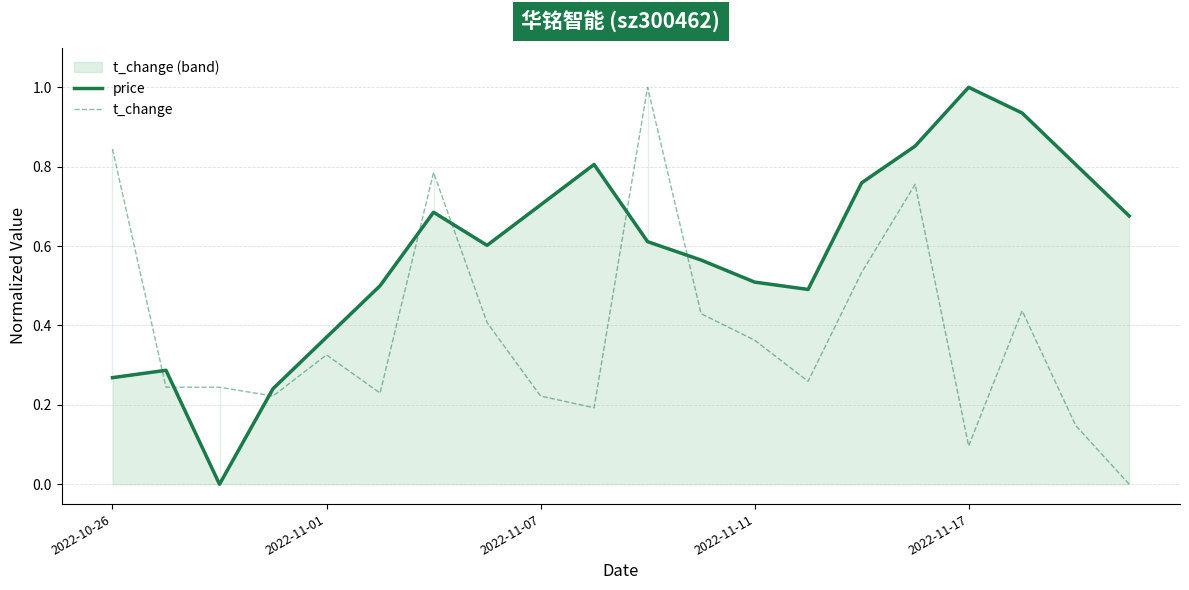

Reading right to left, what are all the values shown in this chart?

price: 0.7	0.8	0.9	1.0	0.9	0.8	0.5	0.5	0.6	0.6	0.8	0.7	0.6	0.7	0.5	0.4	0.2	0.0	0.3	0.3
t_change: 0.0	0.1	0.4	0.1	0.8	0.5	0.3	0.4	0.4	1.0	0.2	0.2	0.4	0.8	0.2	0.3	0.2	0.2	0.2	0.8